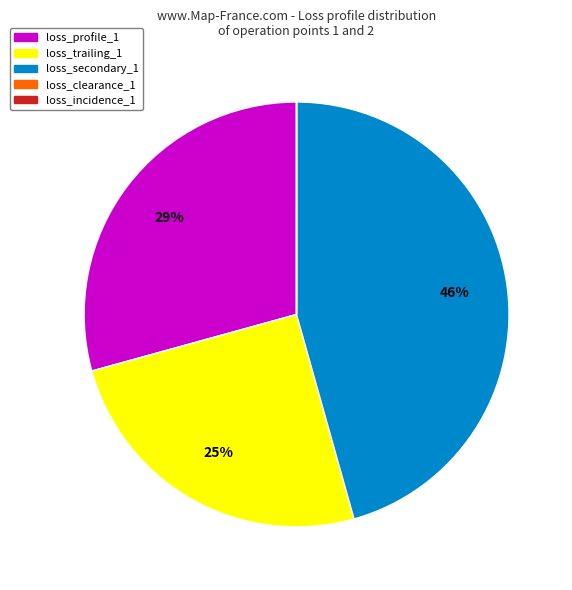

To the nearest percent, what is the average slice percentage?

20%